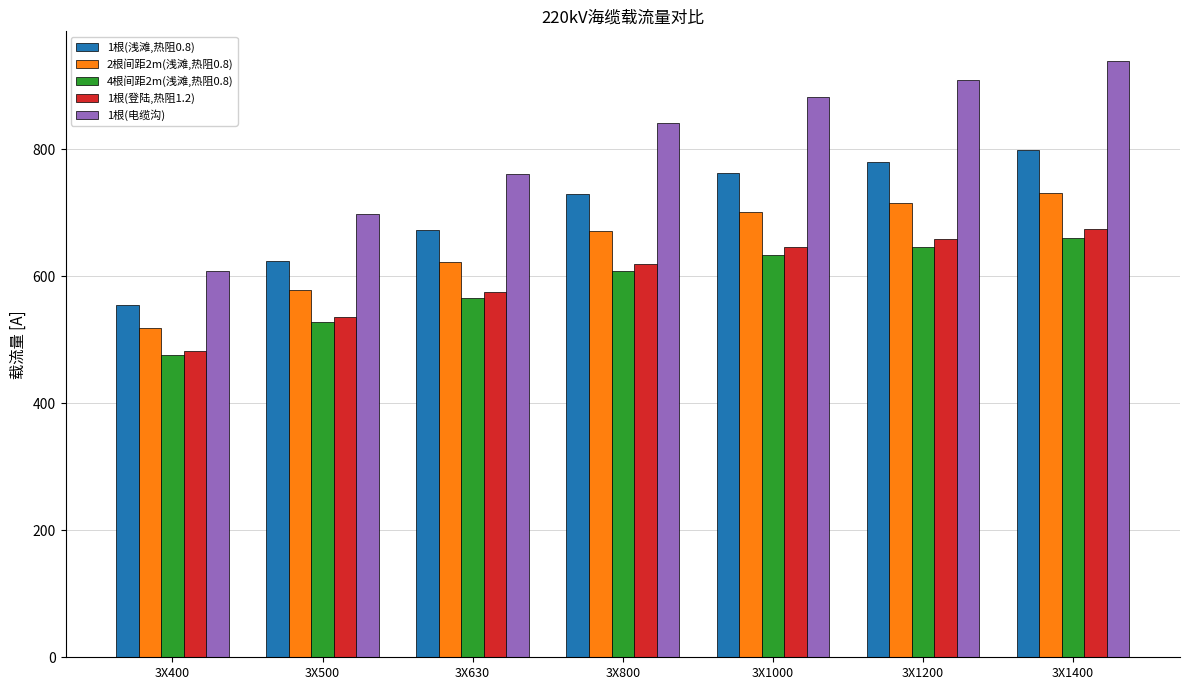

What is the value of the 4根间距2m(浅滩,热阻0.8) bar at the 7th from the left?

660